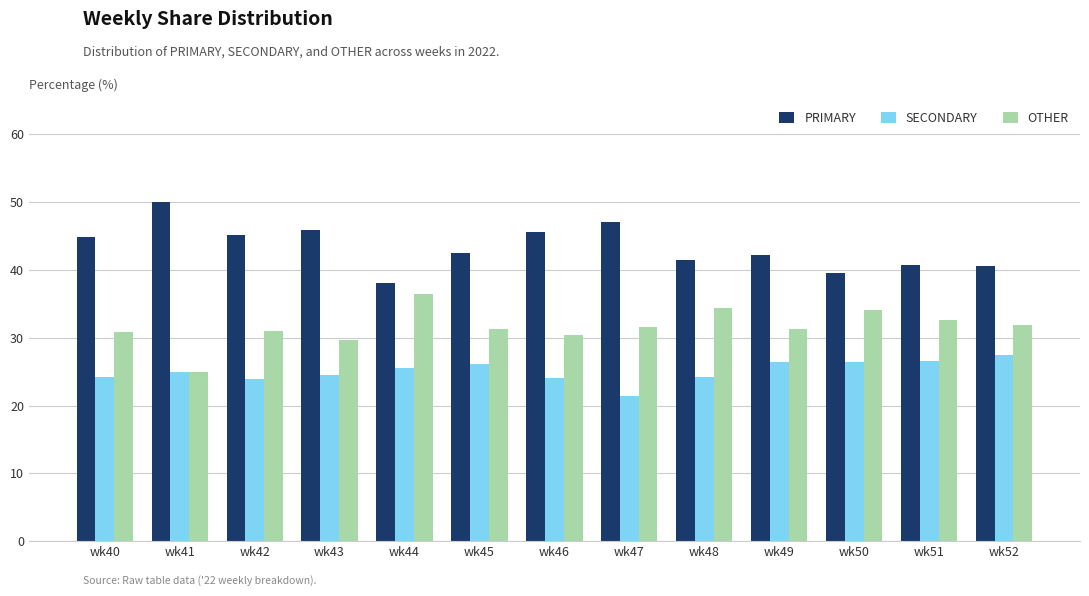

Which series changed the most between wk40 and wk51?

PRIMARY